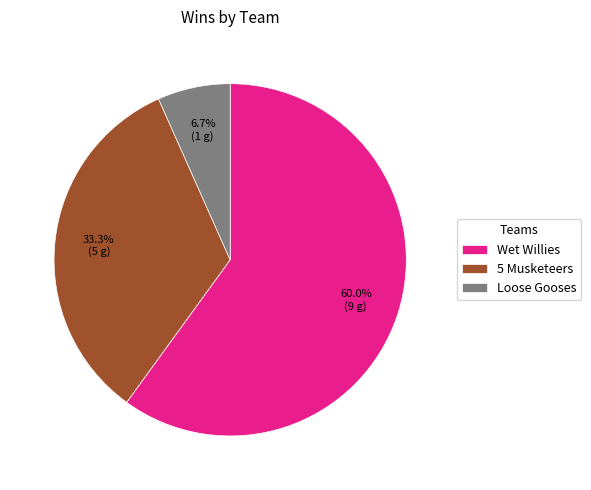

Is there a majority slice in this chart?

Yes